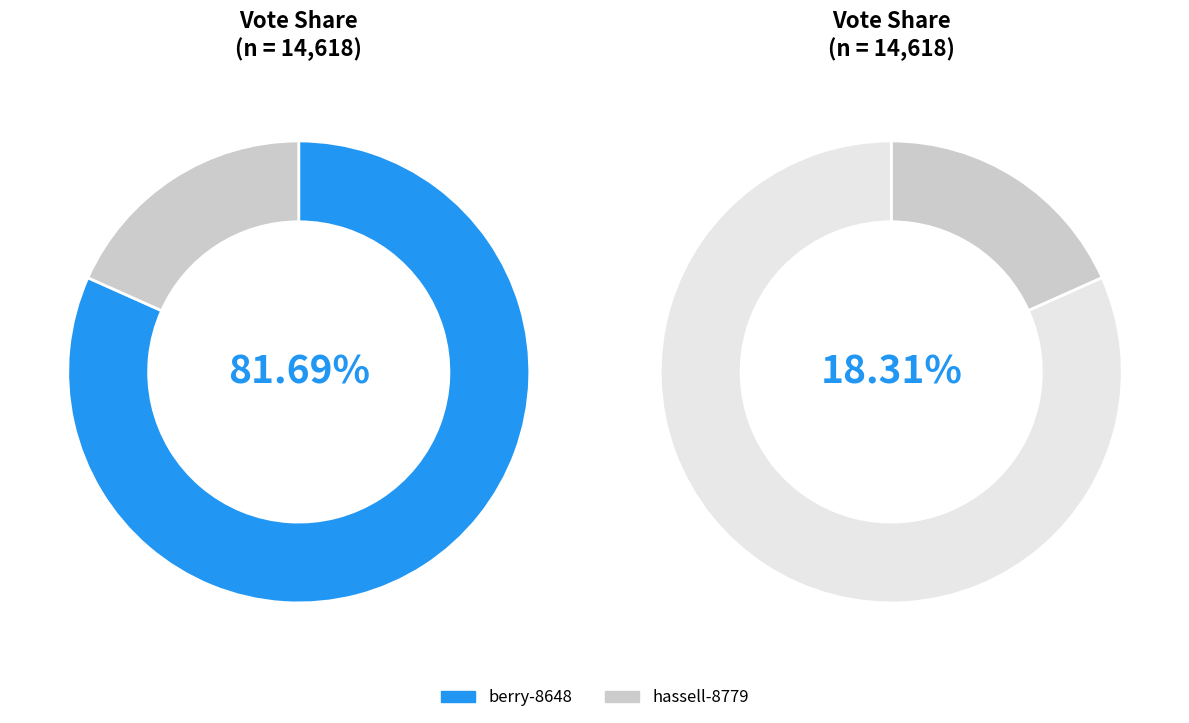

What is the largest slice in the pie chart?

berry-8648